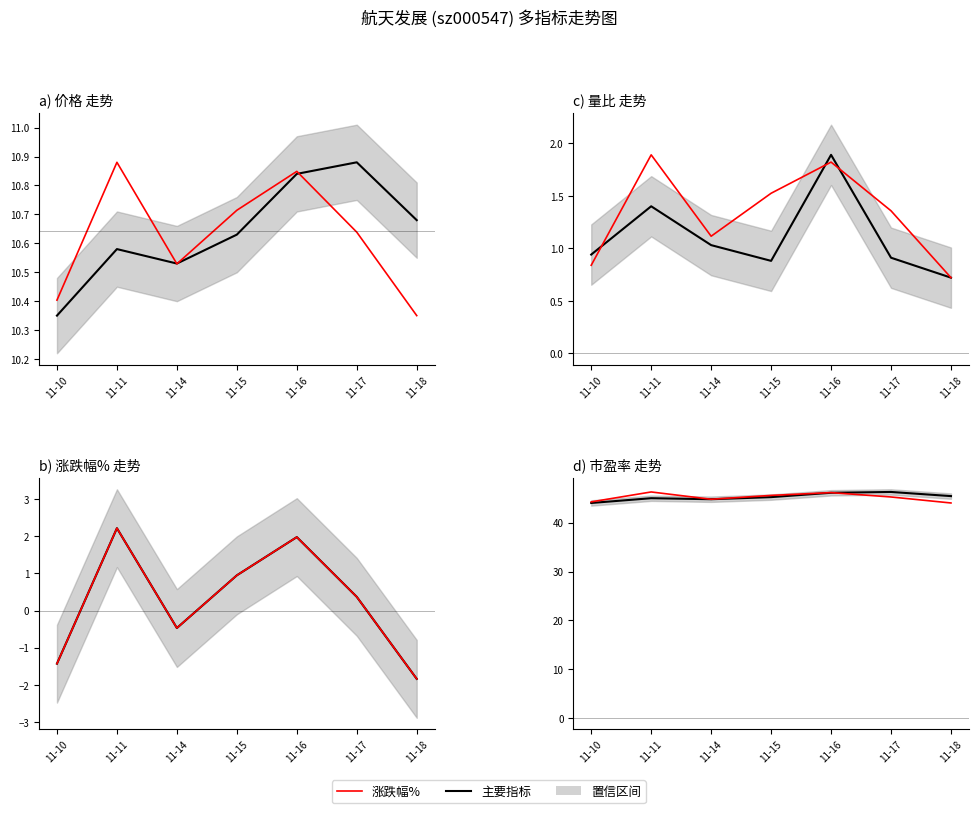

In 价格, how many points are higher than both neighbors (excluding endpoints)?

2